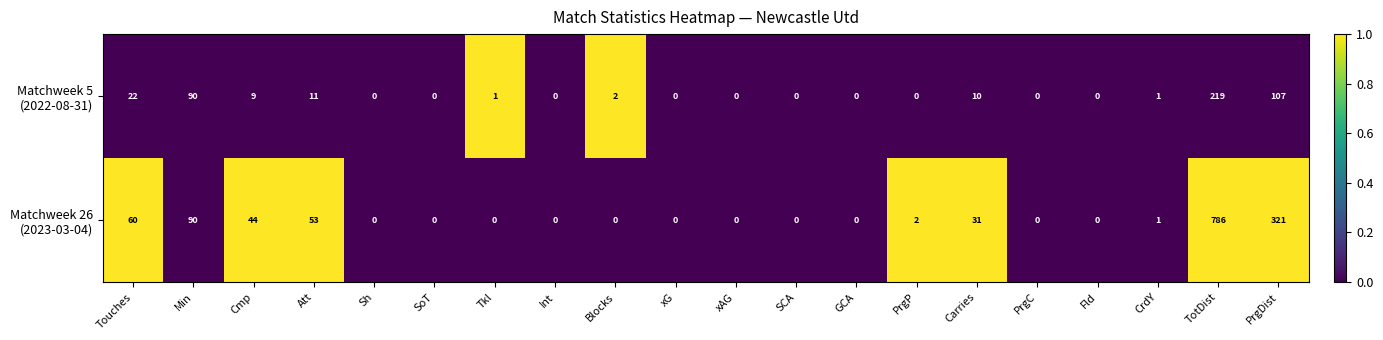

At which category is the sum across all series the highest?

TotDist